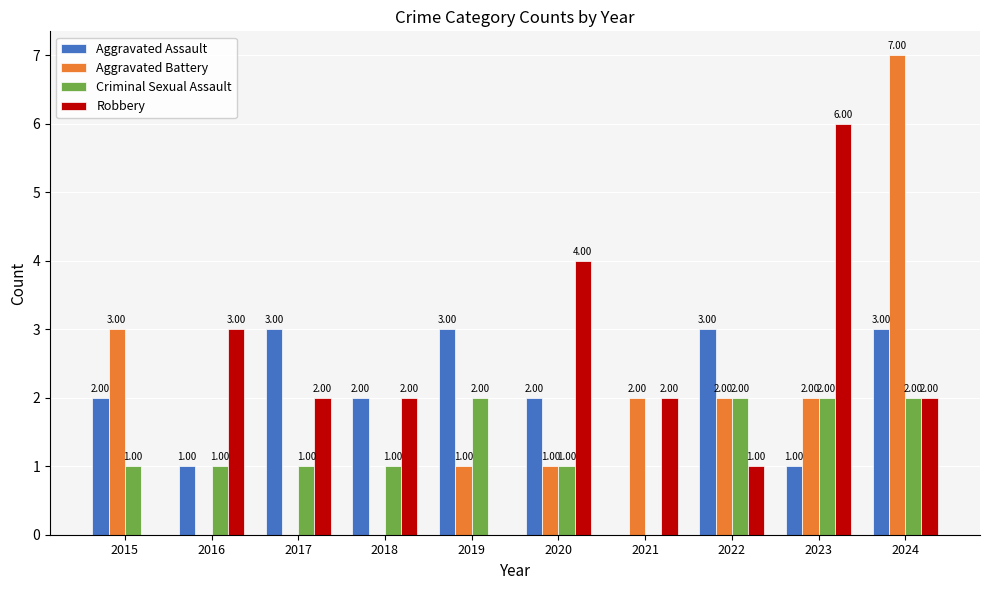

The value of Aggravated Assault at 2015 is 3. True or false?

False